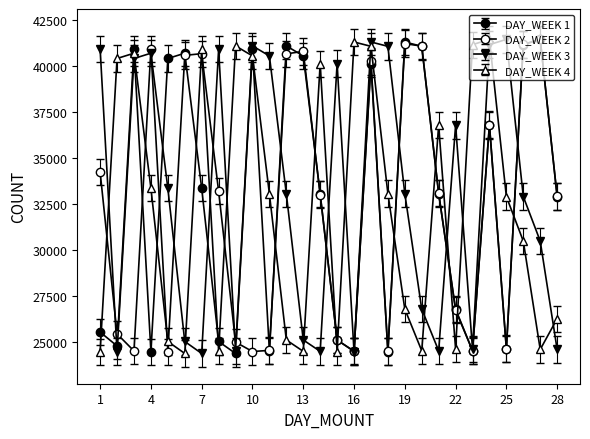

Count the number of categories in the chart.

28